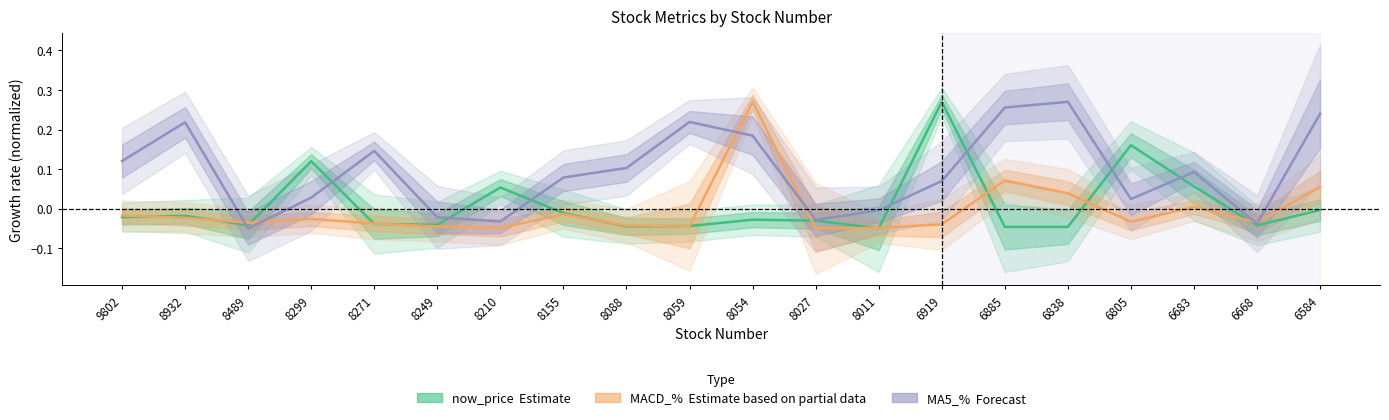

At which category does the chart reach its minimum across all series?

8011